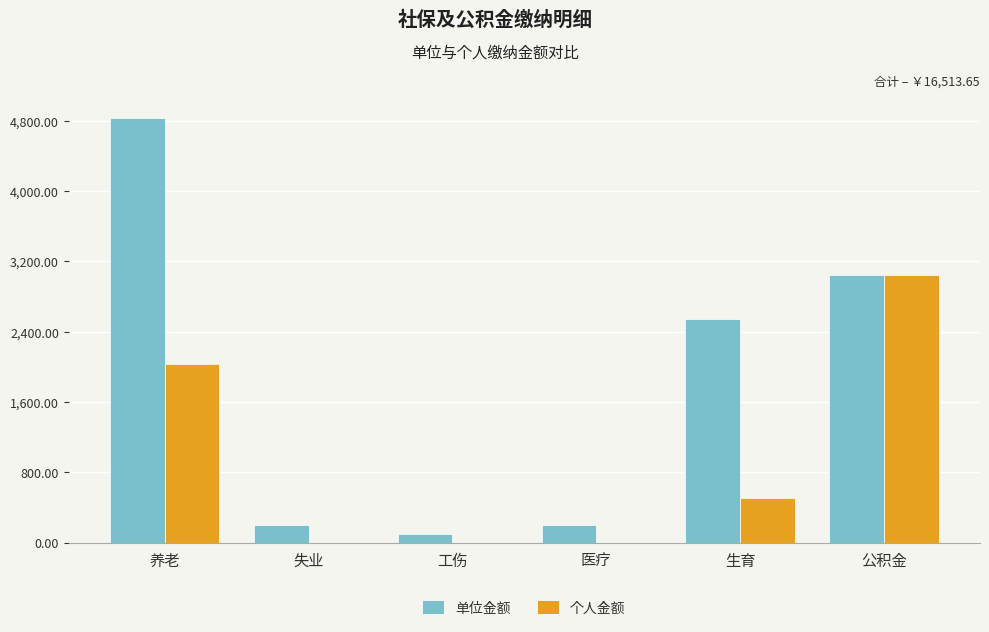

Count the number of categories in the chart.

6